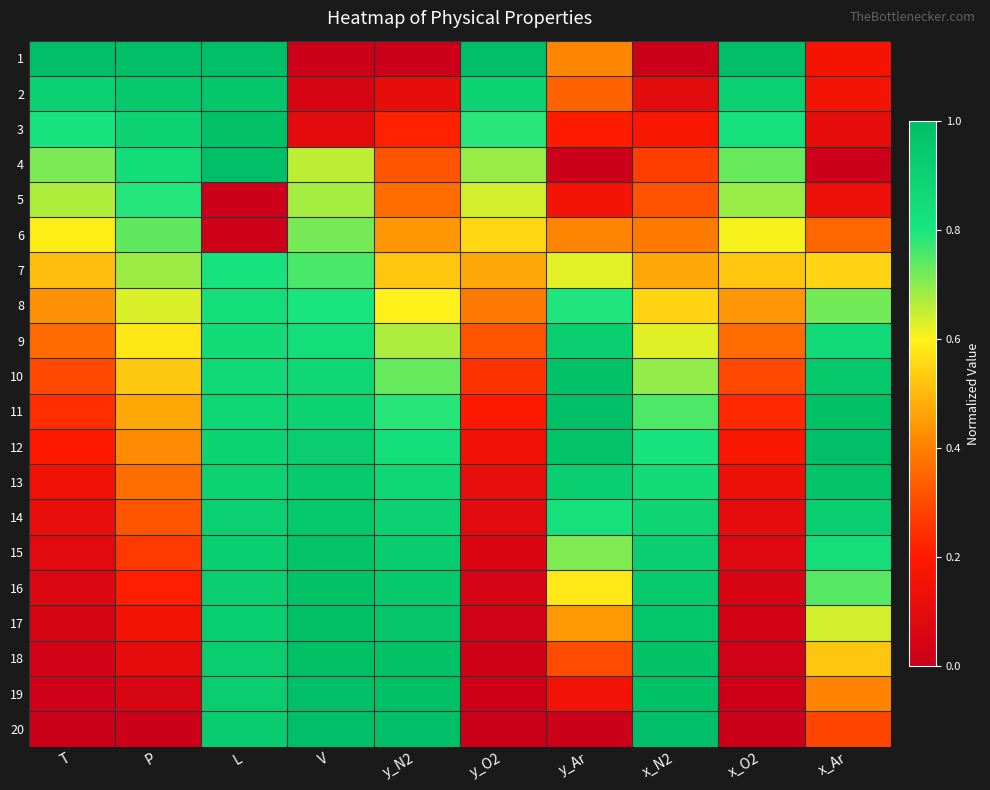

Rank the series by their maximum value, from lowest to highest.

6, 5, 7, 8, 9, 14, 2, 15, 13, 3, 16, 10, 17, 18, 19, 4, 1, 11, 12, 20